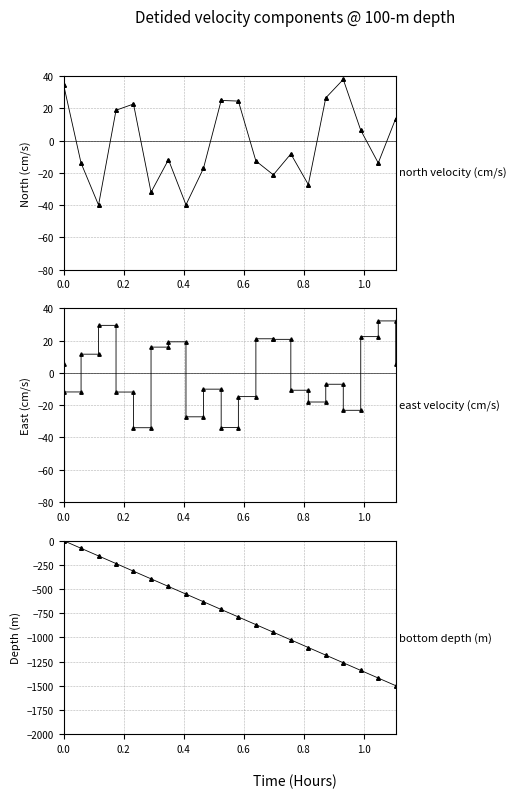

How many categories are shown in the chart?

40